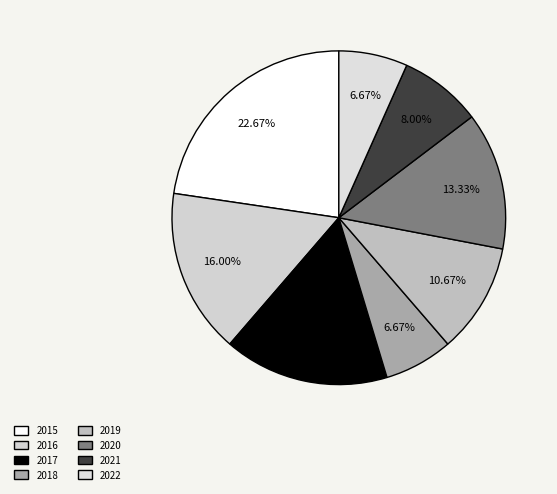

Count the number of slices in the pie.

8